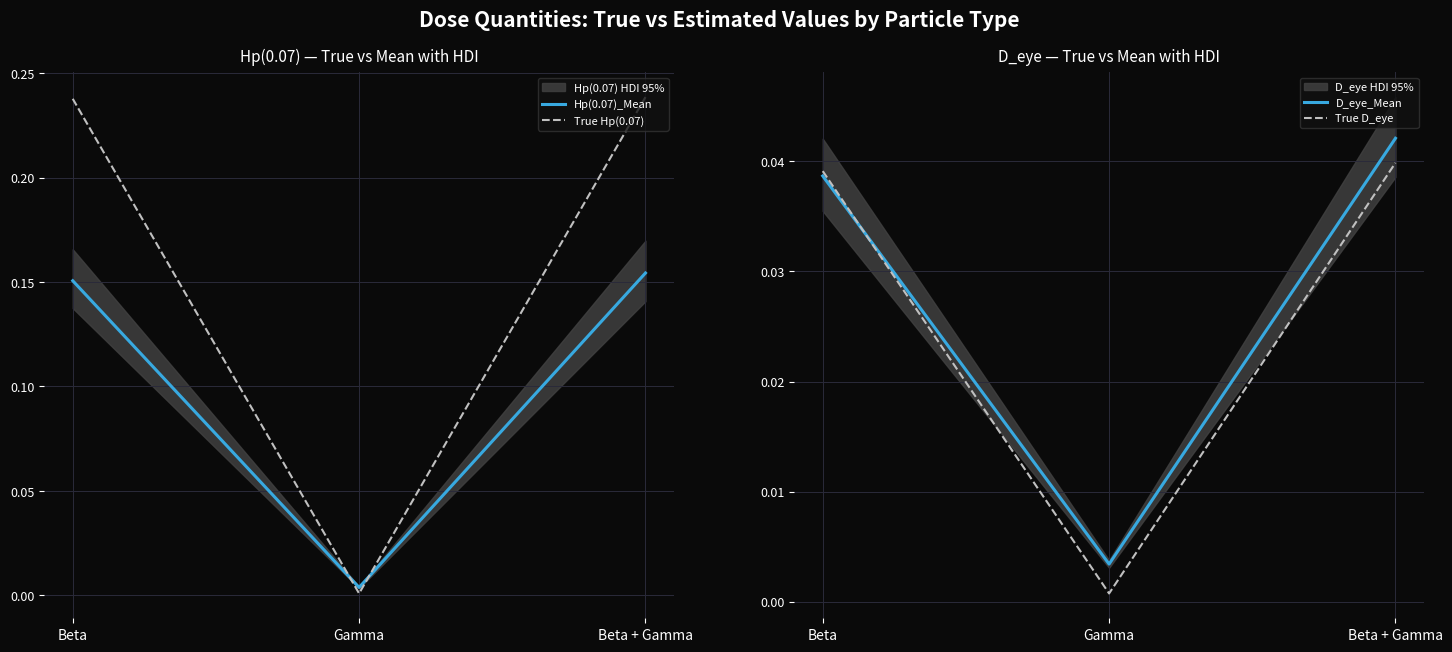

The Hp(0.07)_Mean series shows 0.0 at Beta. True or false?

False